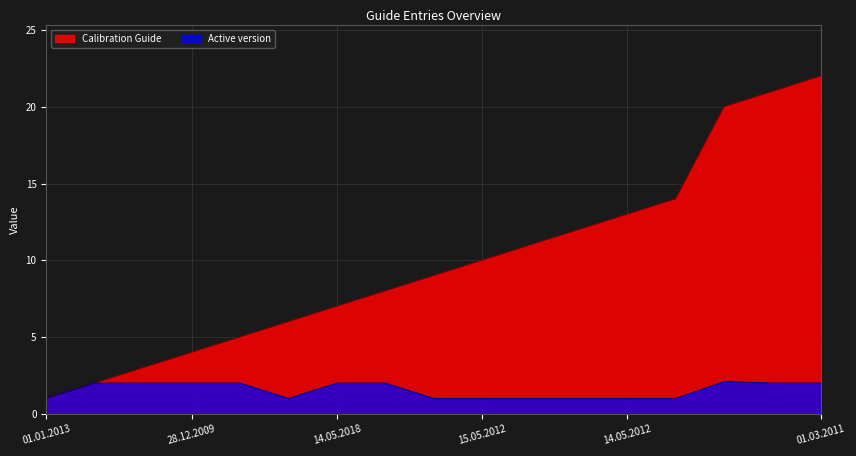

What is the label of the 6th point from the right?

11.04.2003